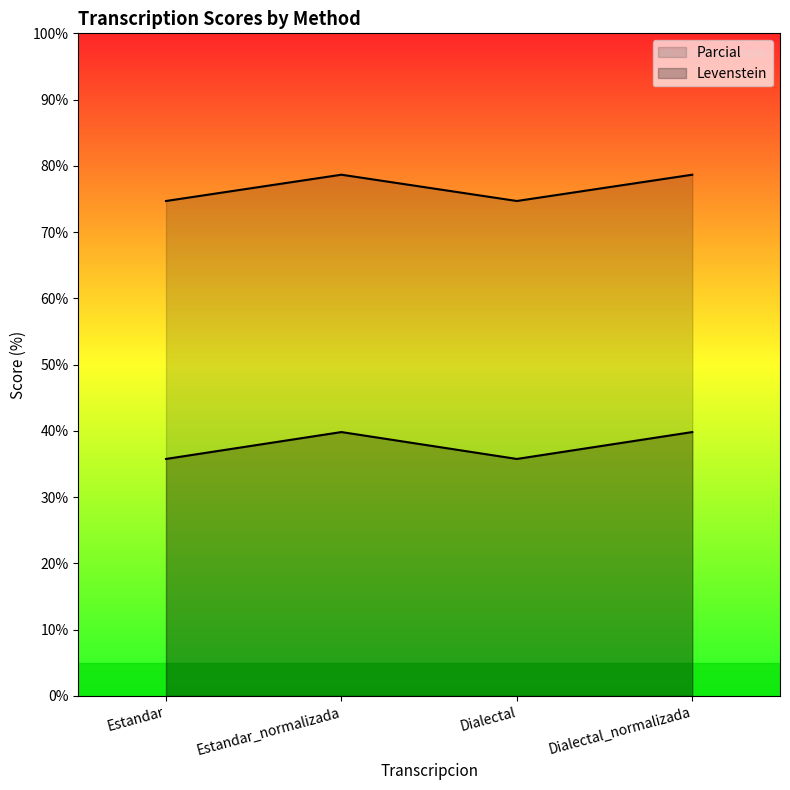

What is the difference between the maximum and minimum values in the Levenstein series?

4.0